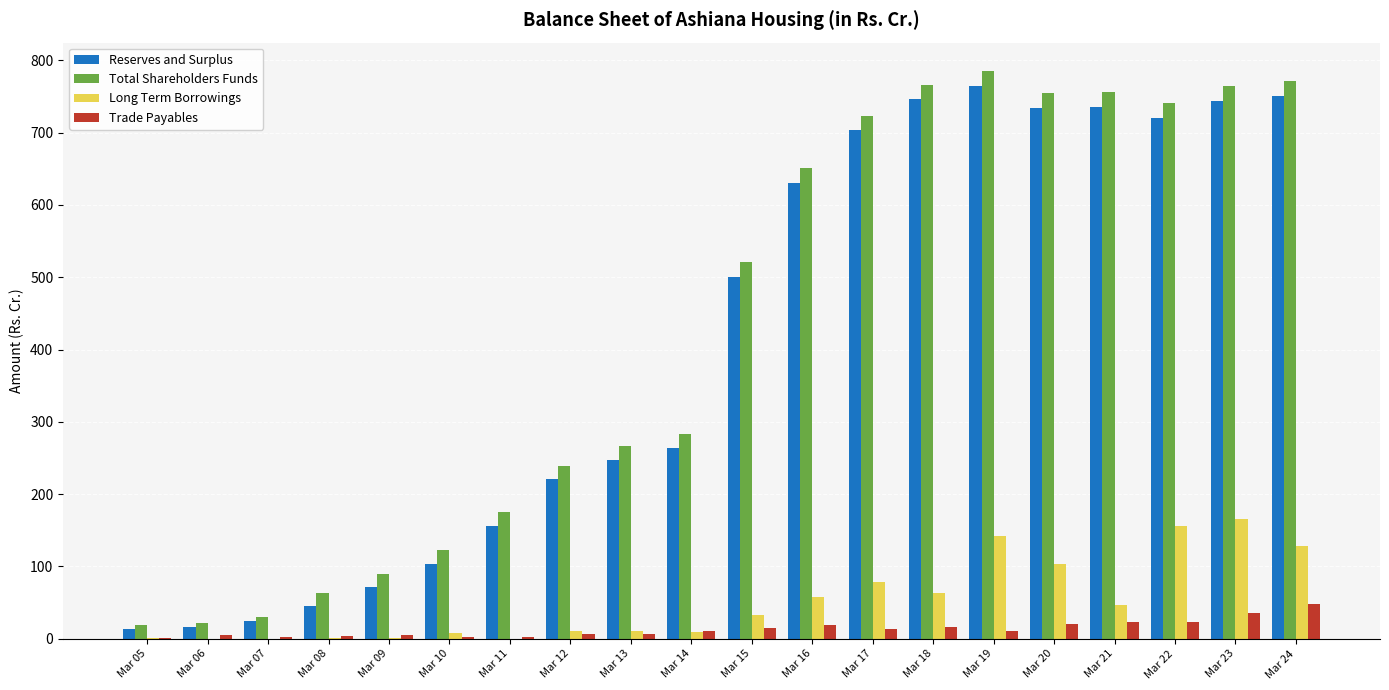

Which series has the largest total across all categories?

Total Shareholders Funds